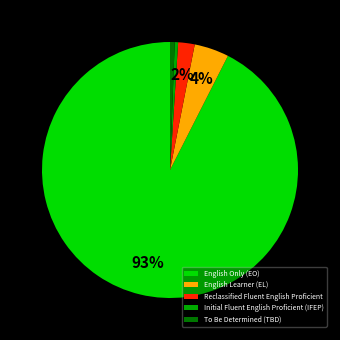

Between English Learner (EL) and English Only (EO), which is larger?

English Only (EO)